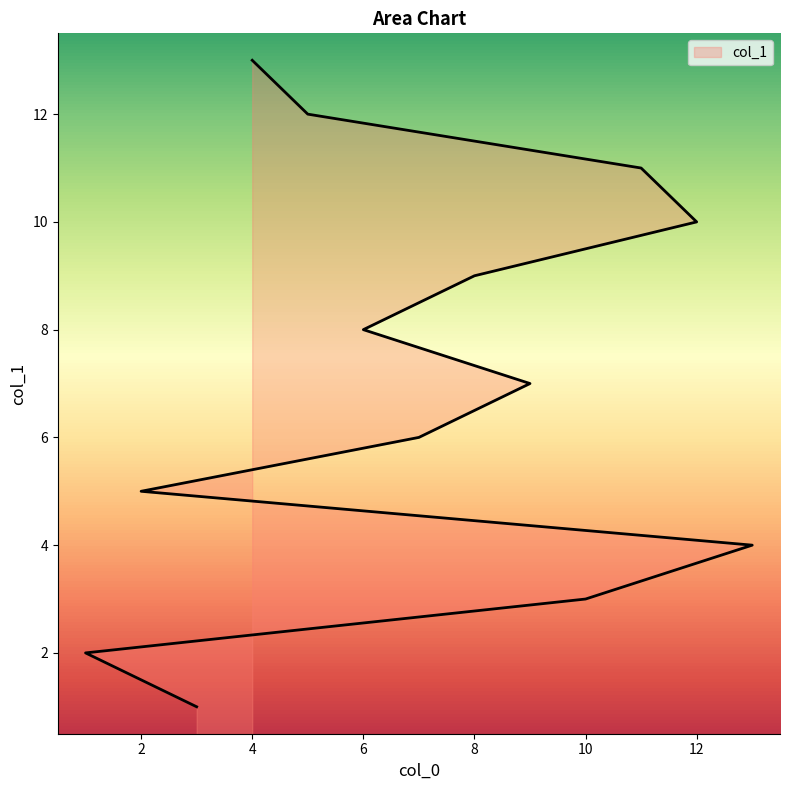

What is the average value?

7